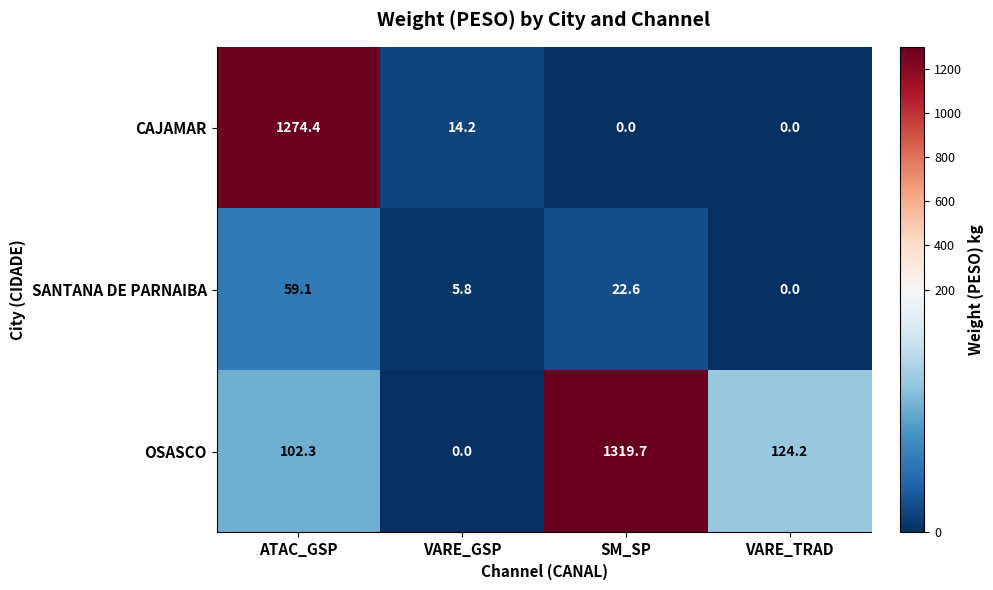

The value of SANTANA DE PARNAIBA at VARE_TRAD is 28.1. True or false?

False